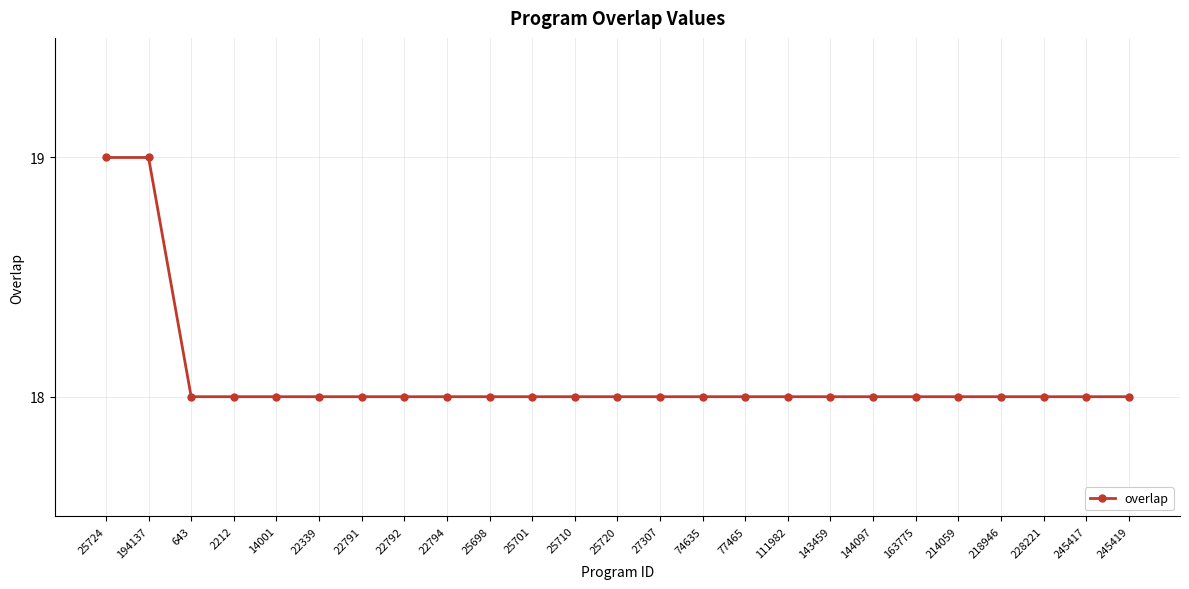

What is the value of the 12th point from the left?

18